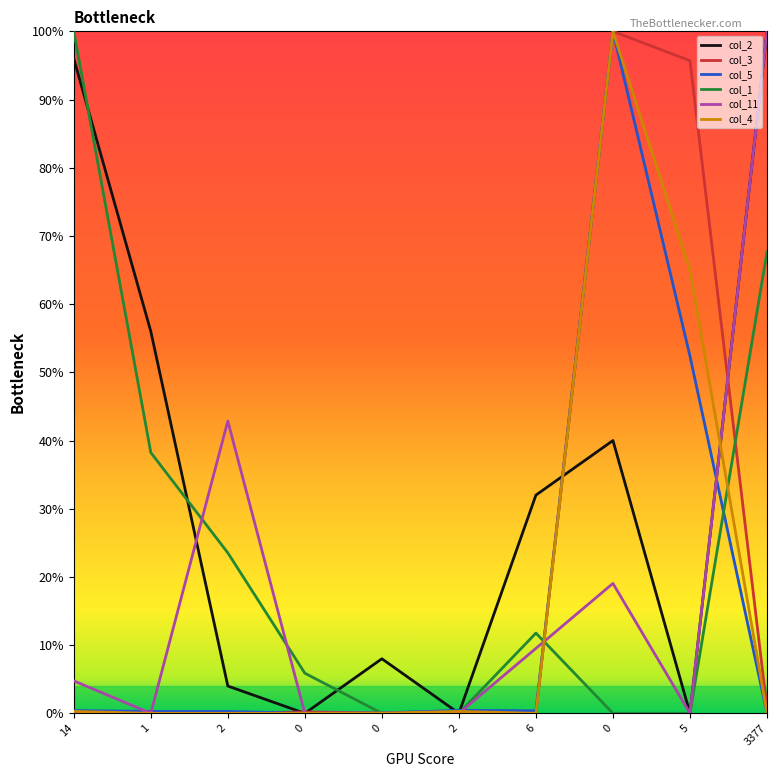

Rank the categories by col_2 value from lowest to highest.

0, 2, 5, 2, 0, 6, 0, 1, 14, 3377